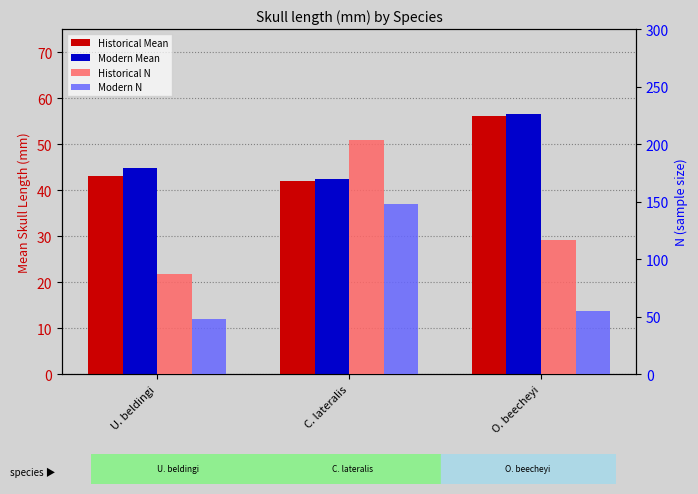

What is the label of the 2nd bar from the right?

C. lateralis